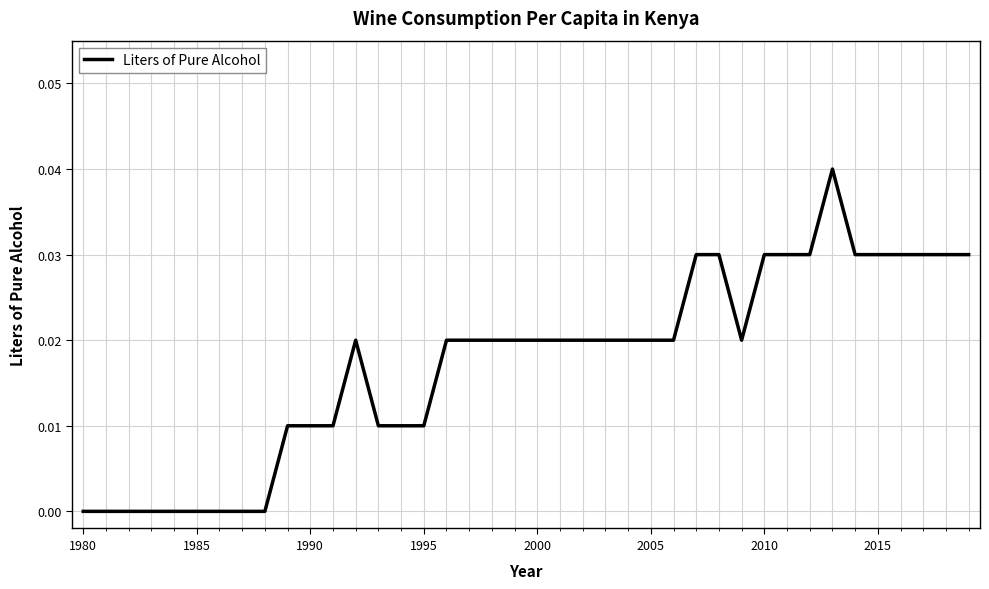

How many lines are shown in the chart?

1